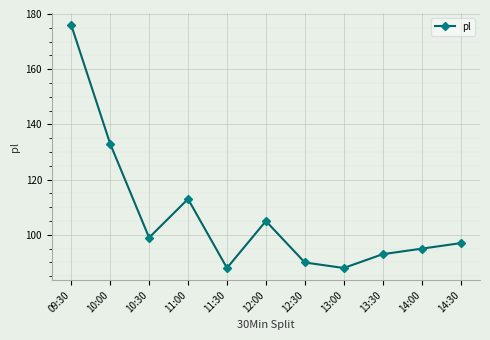

Reading left to right, list all the values displayed in this chart.

09:30=176	10:00=133	10:30=99	11:00=113	11:30=88	12:00=105	12:30=90	13:00=88	13:30=93	14:00=95	14:30=97